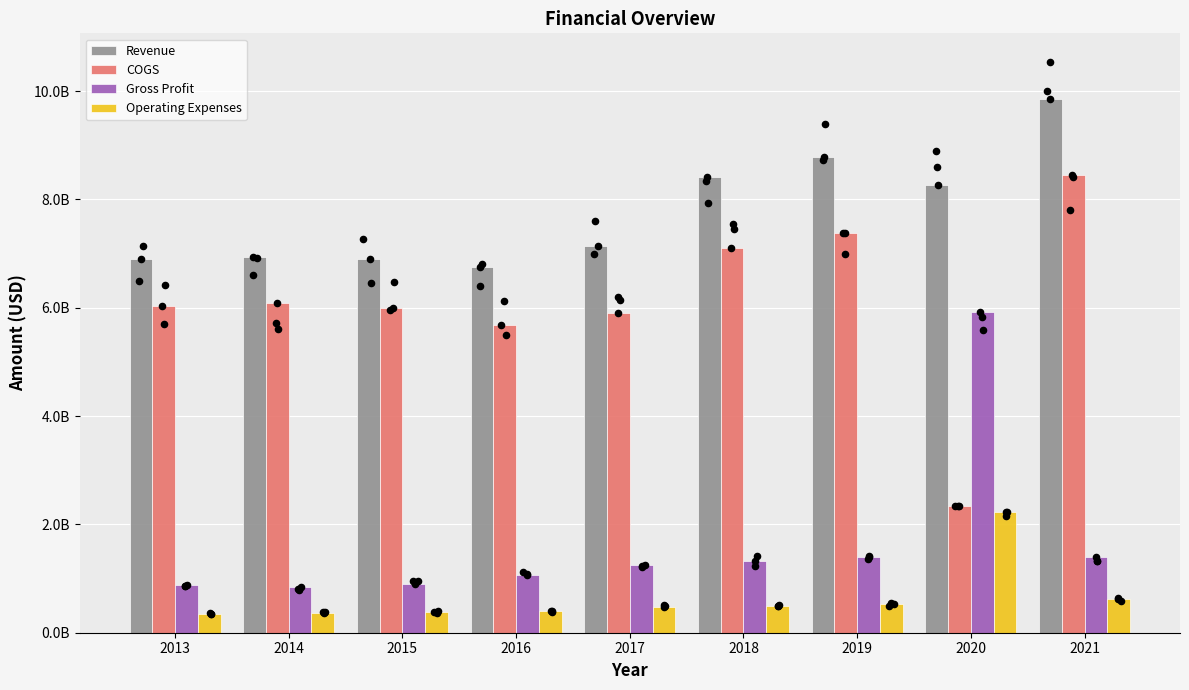

Is the value of Operating Expenses at 2013 greater than the value of Revenue at 2014?

No